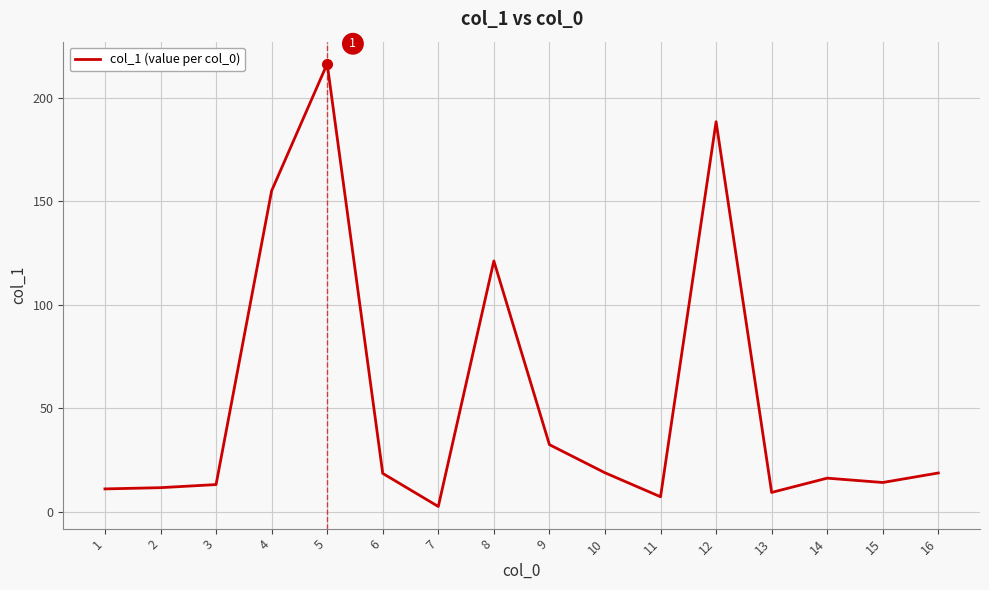

What is the sum of all values?

854.7